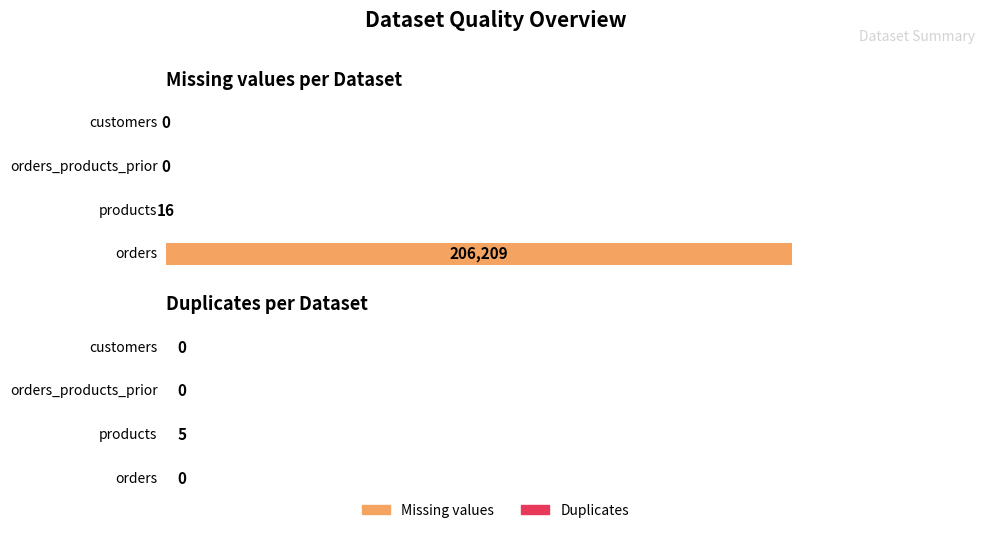

What are all the series names shown in the legend?

Missing values, Duplicates